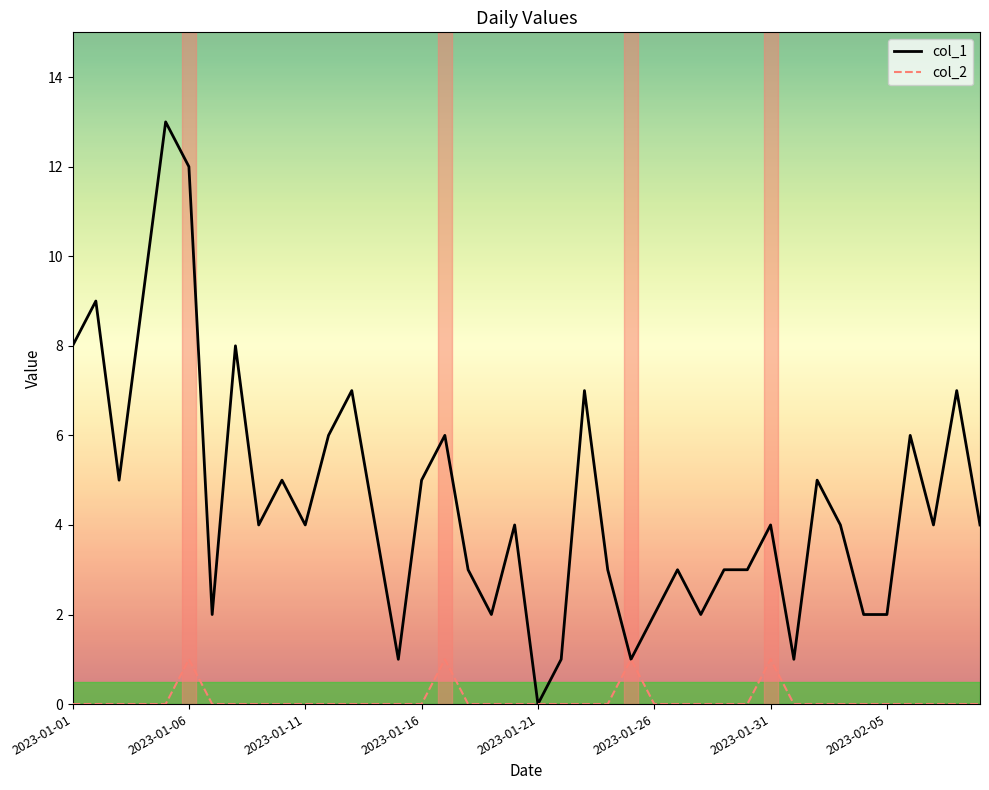

What is the maximum value shown in the chart?

13